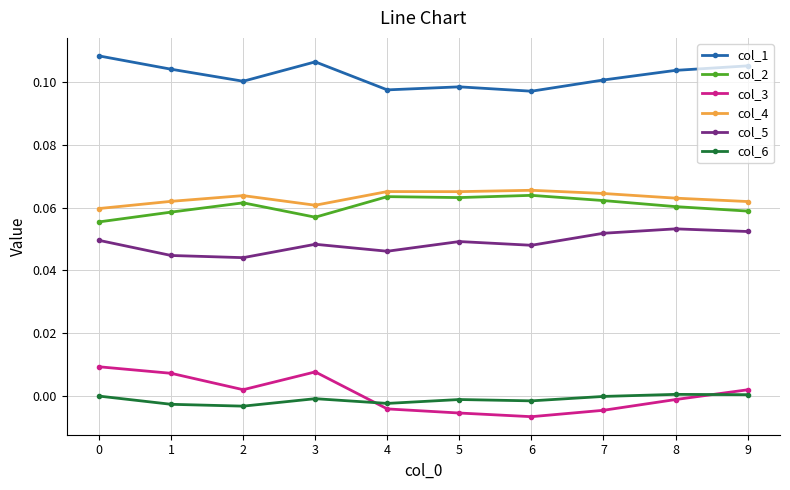

In col_3, how many points are higher than both neighbors (excluding endpoints)?

1